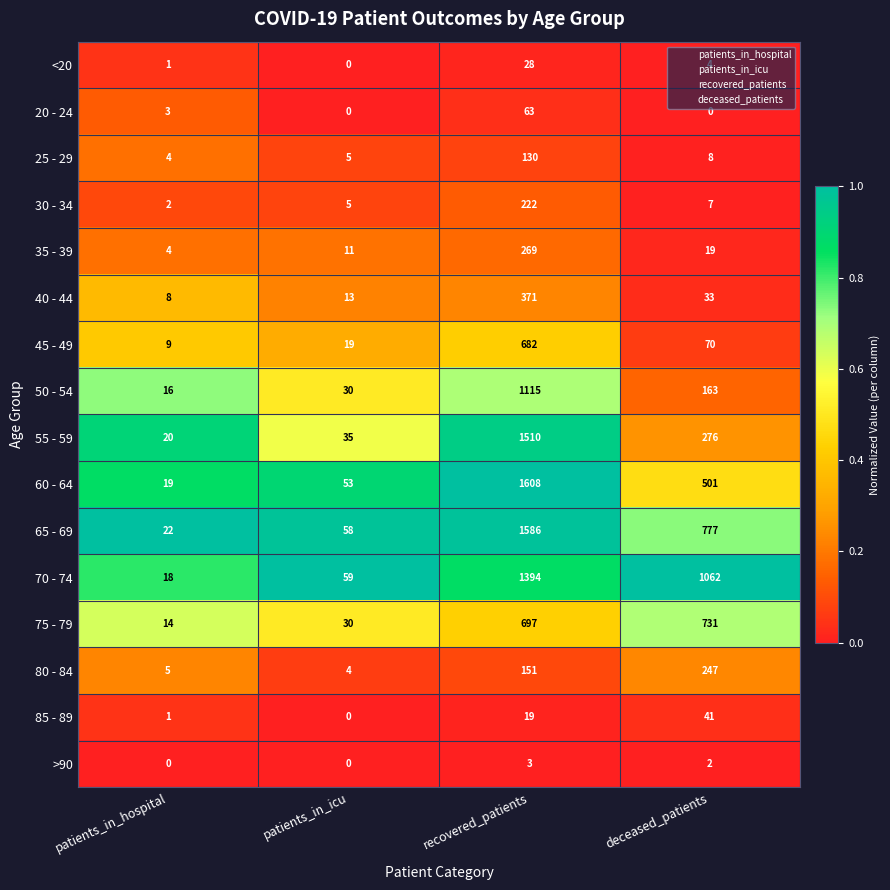

Which series has the widest spread of values?

60 - 64